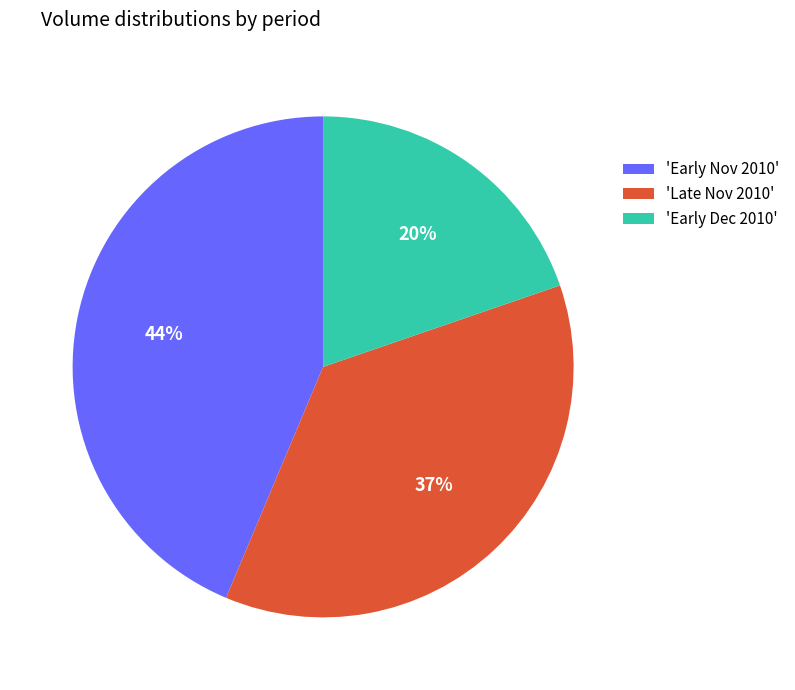

Does any single category account for the majority?

No